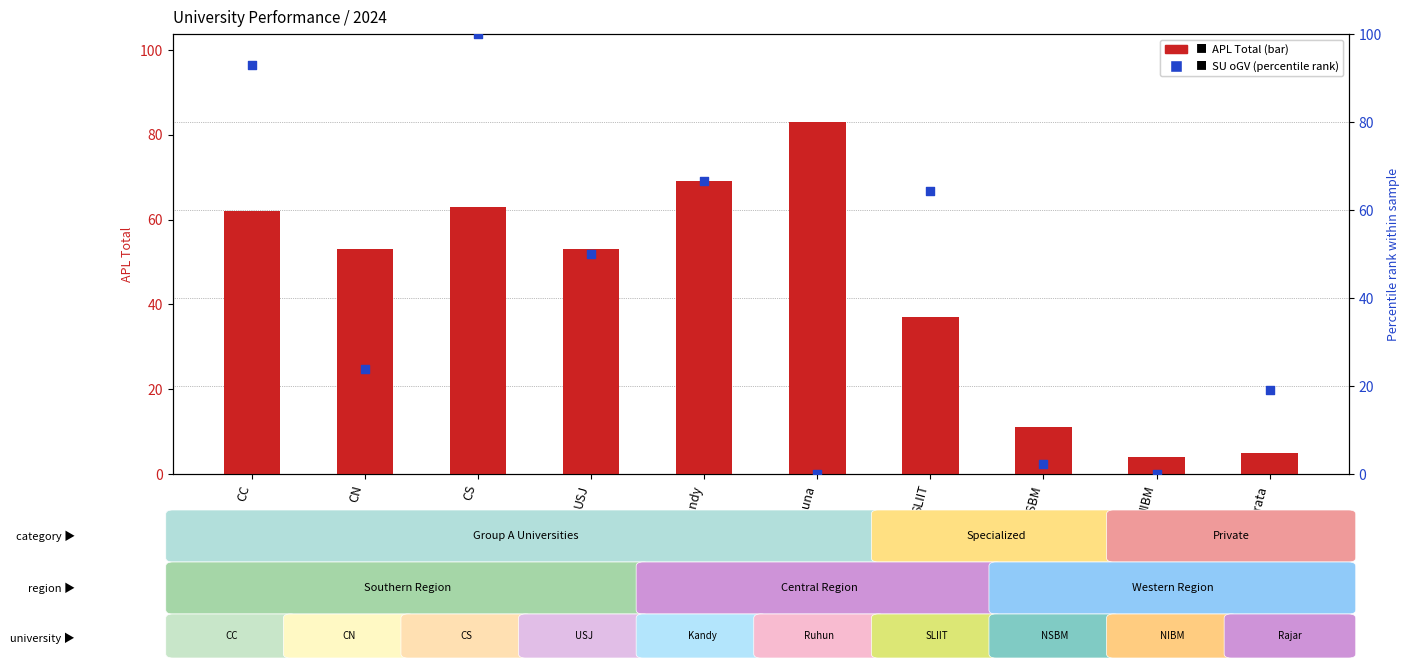

Which series has the largest total across all categories?

APL Total